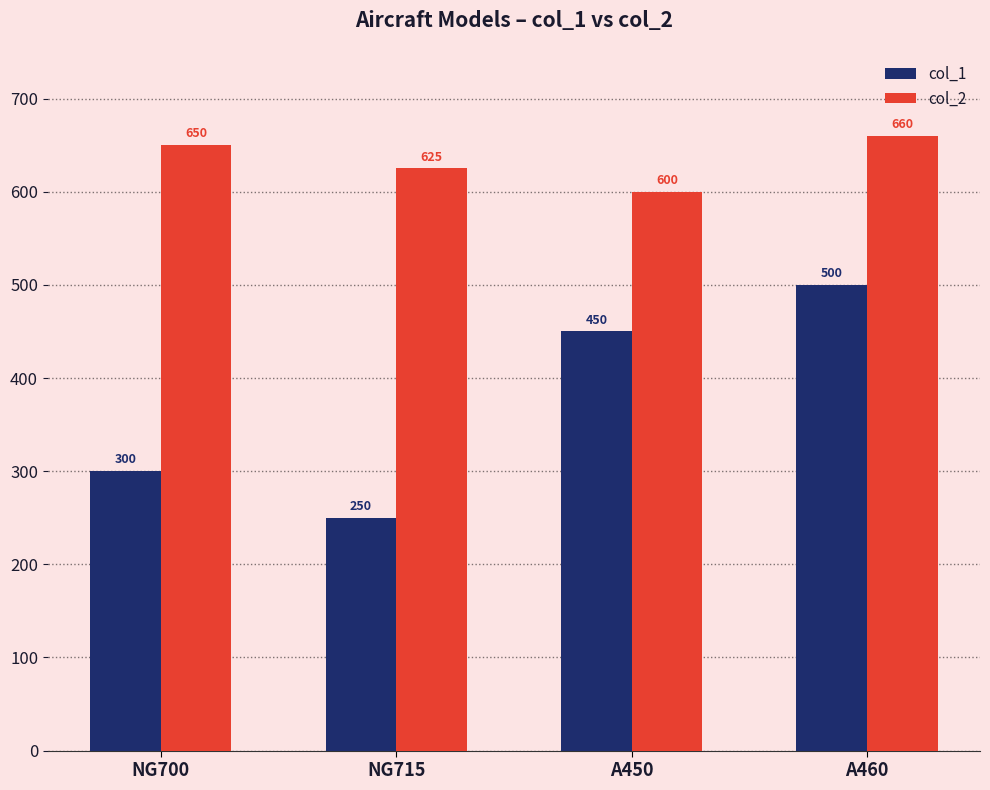

At NG700, list the series in order from largest to smallest.

col_2, col_1